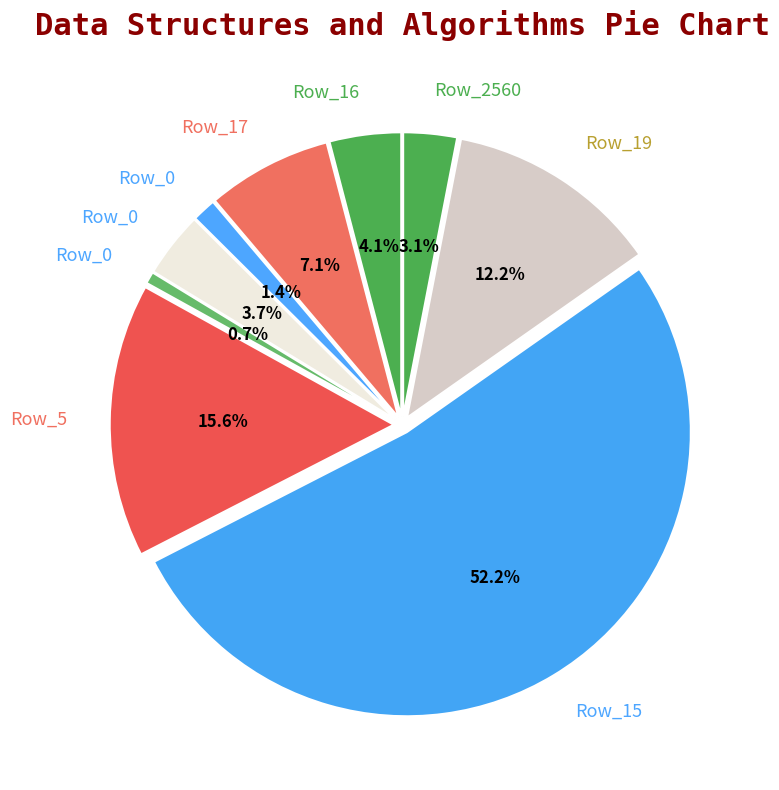

Between 5 and 17, which is larger?

5